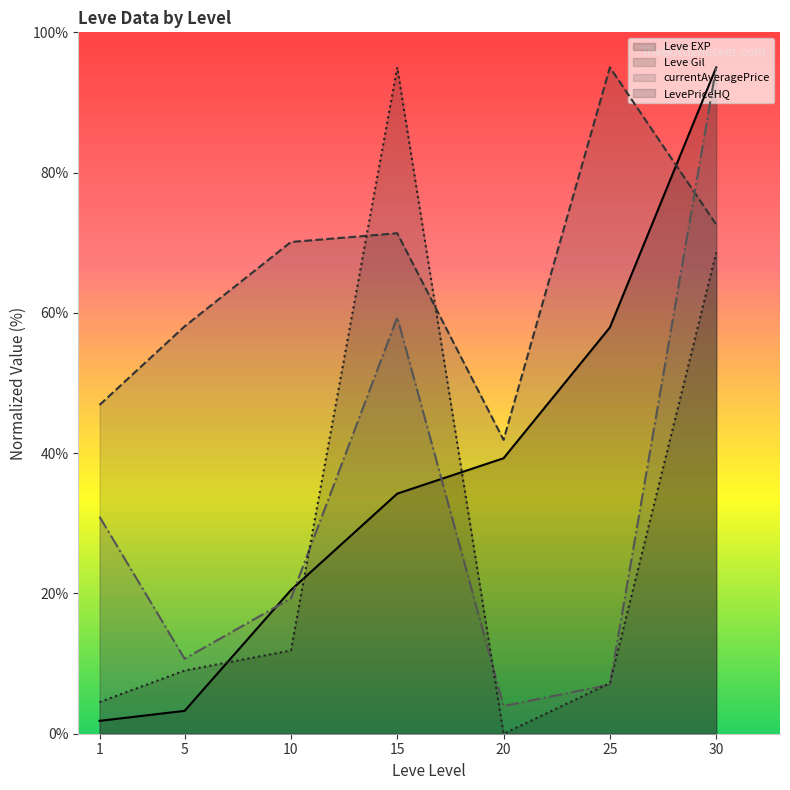

Reading left to right, extract all data points from this chart.

Leve EXP: 1.8	3.3	20.5	34.2	39.3	57.9	95.0
Leve Gil: 46.9	58.1	70.1	71.4	41.9	95.0	72.6
currentAveragePrice: 30.9	10.7	19.3	59.4	3.9	7.0	95.0
LevePriceHQ: 4.5	9.0	11.9	95.0	0.0	7.2	68.6